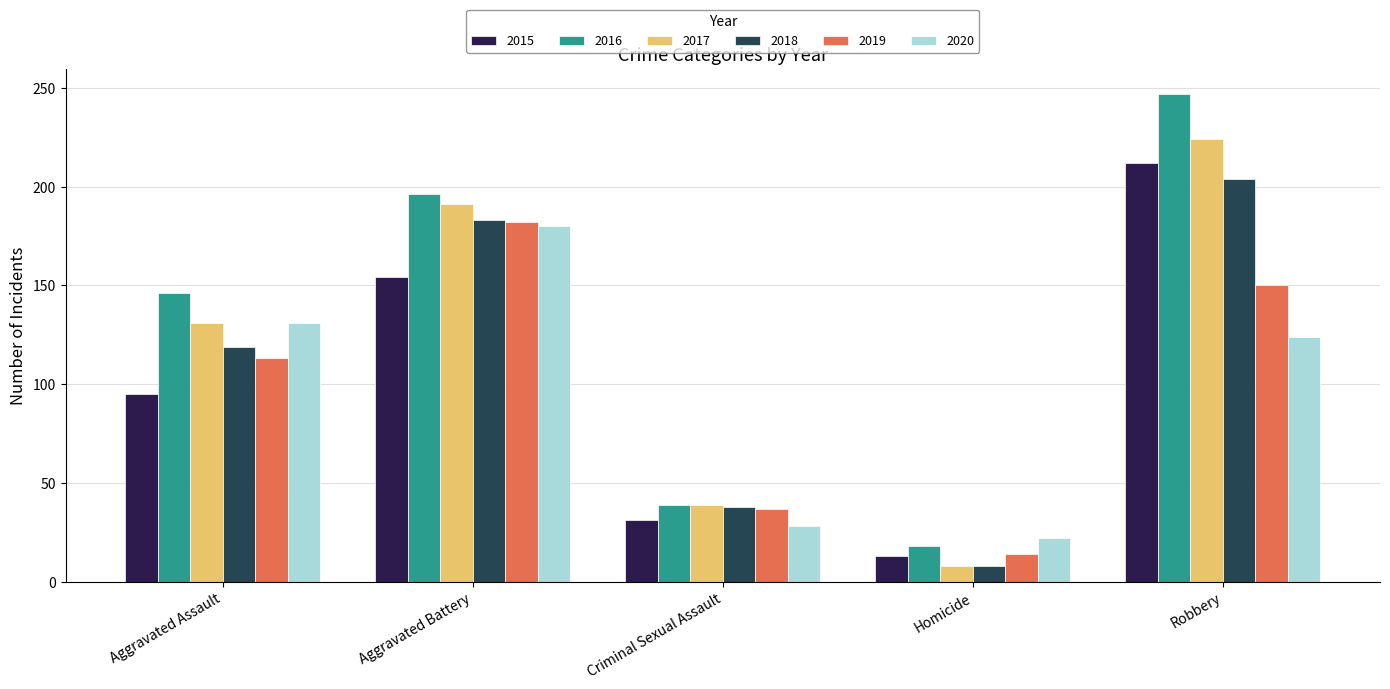

What is the difference between the highest and lowest values at Robbery?

123